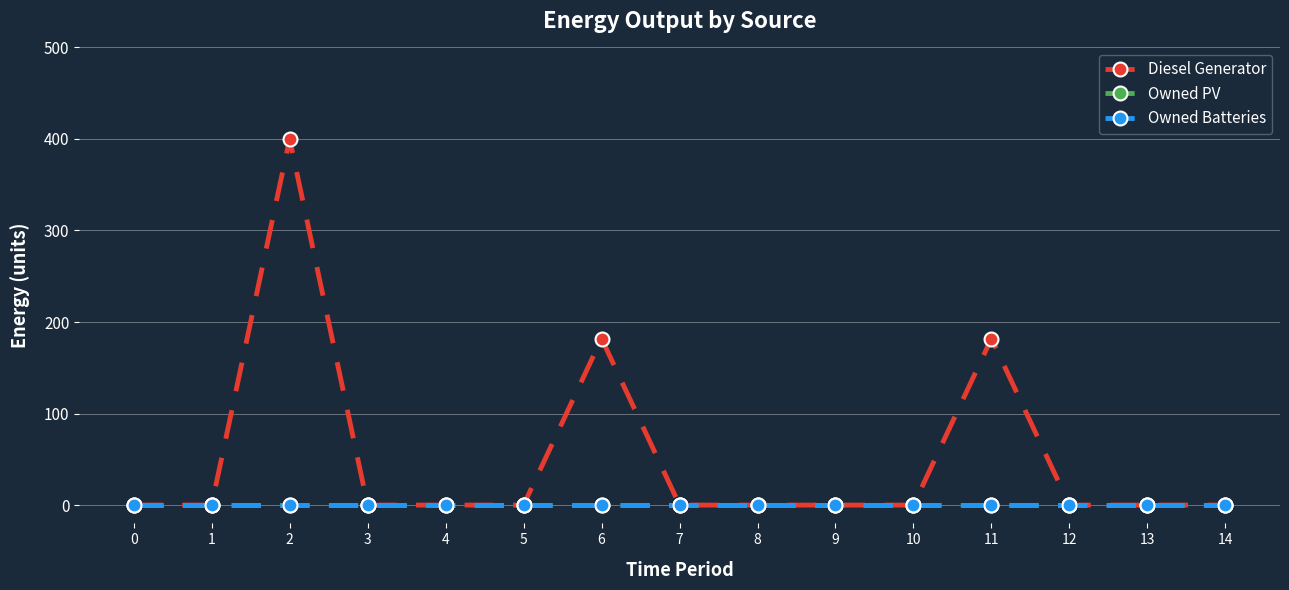

True or false: Diesel Generator has a value of 0 at 8.

True